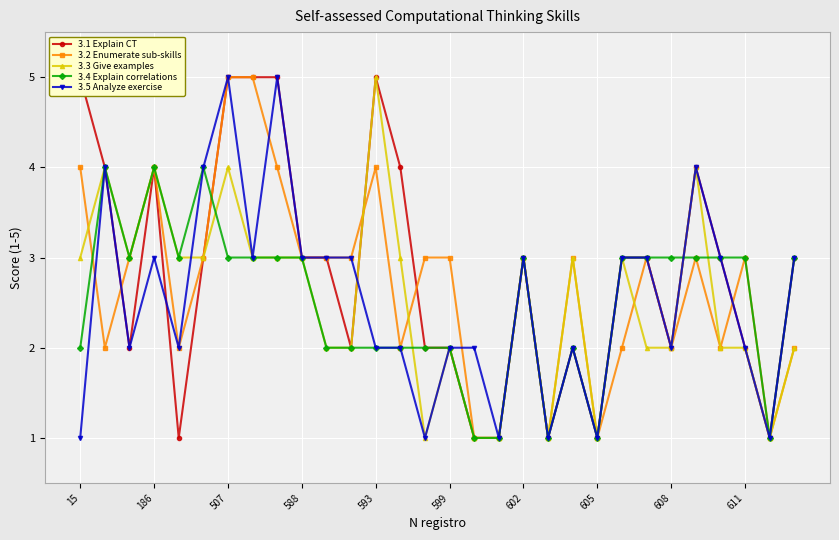

What is the difference between the highest and lowest values at 20?

1